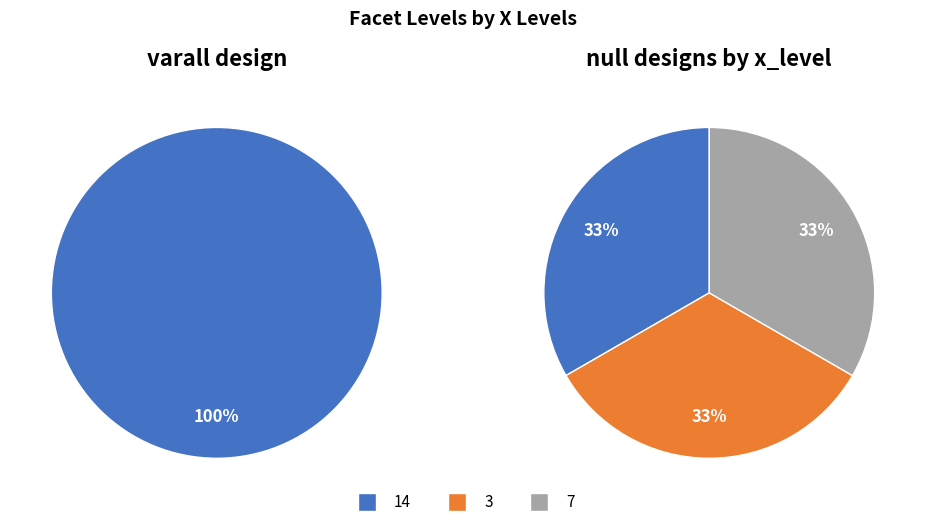

Which category has the smallest portion of the pie?

14